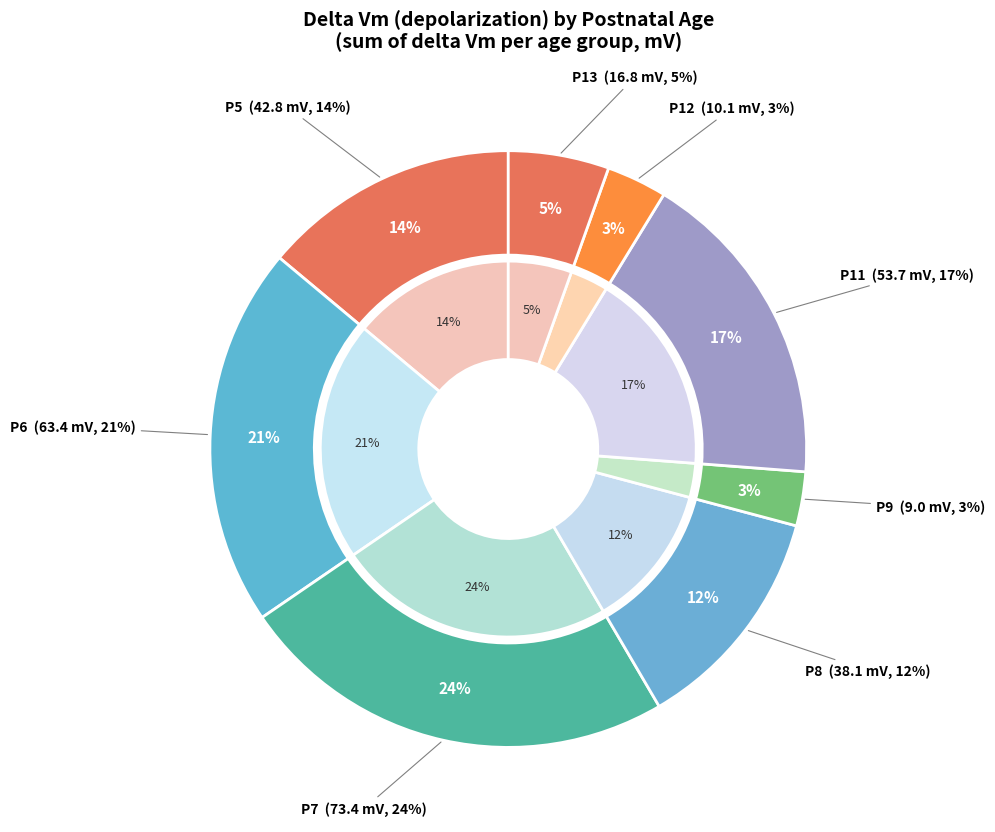

The P9 slice represents 3% of the pie. True or false?

True